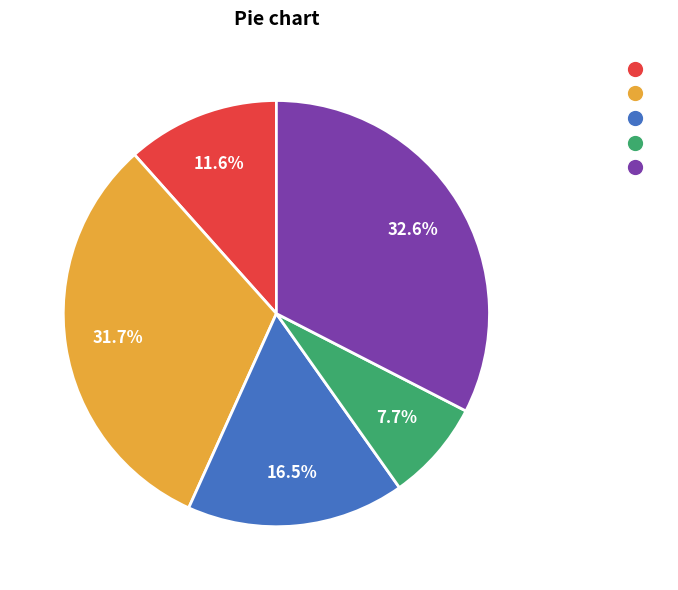

How many segments does this pie chart have?

5